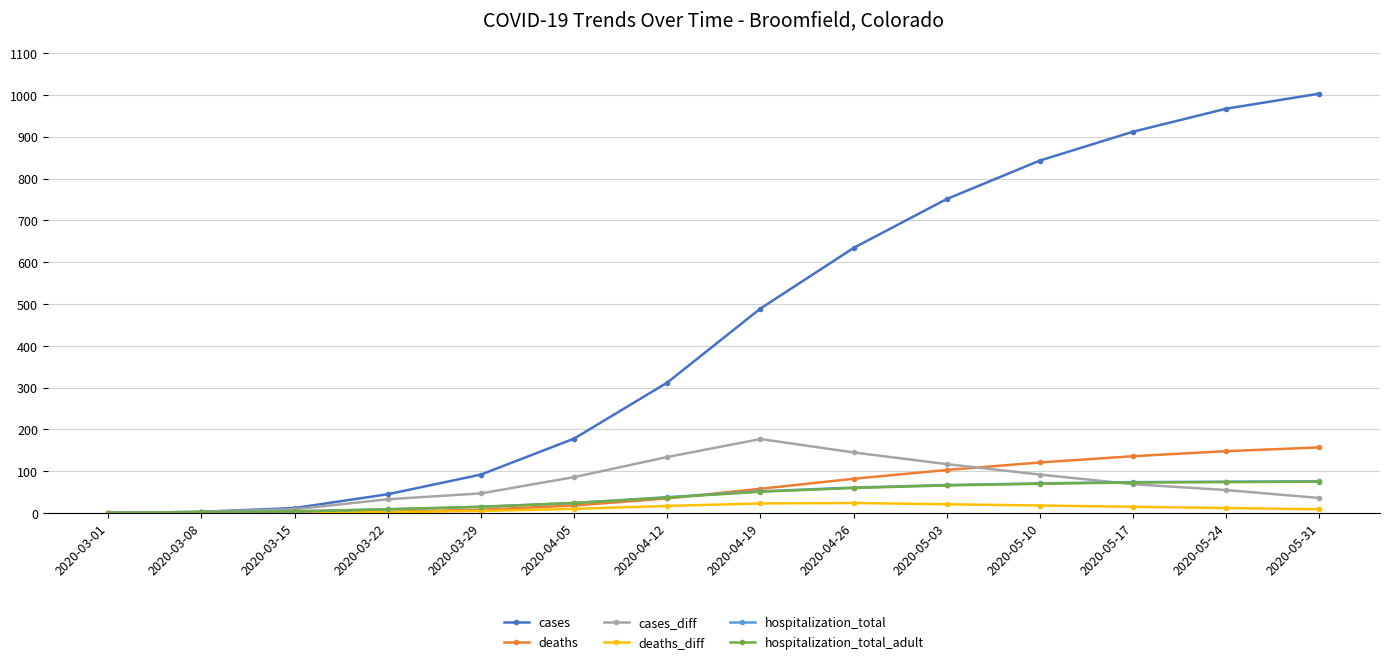

What is the spread (max minus min) of values at 2020-04-05?

168